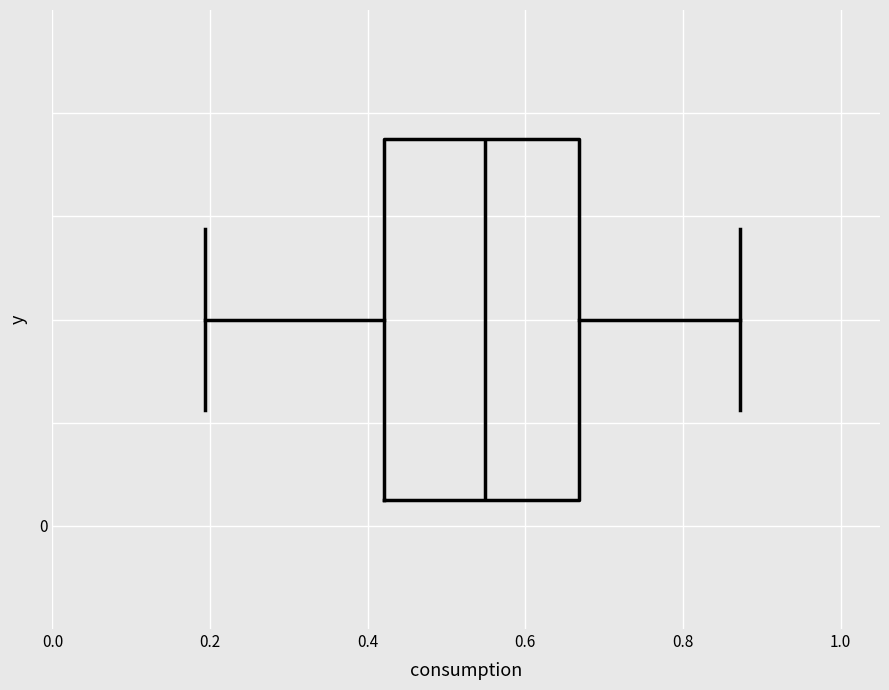

Where is the right edge of the box on the x-axis? The values are not printed on the chart, so give them approximately, as read against the axis.

0.66